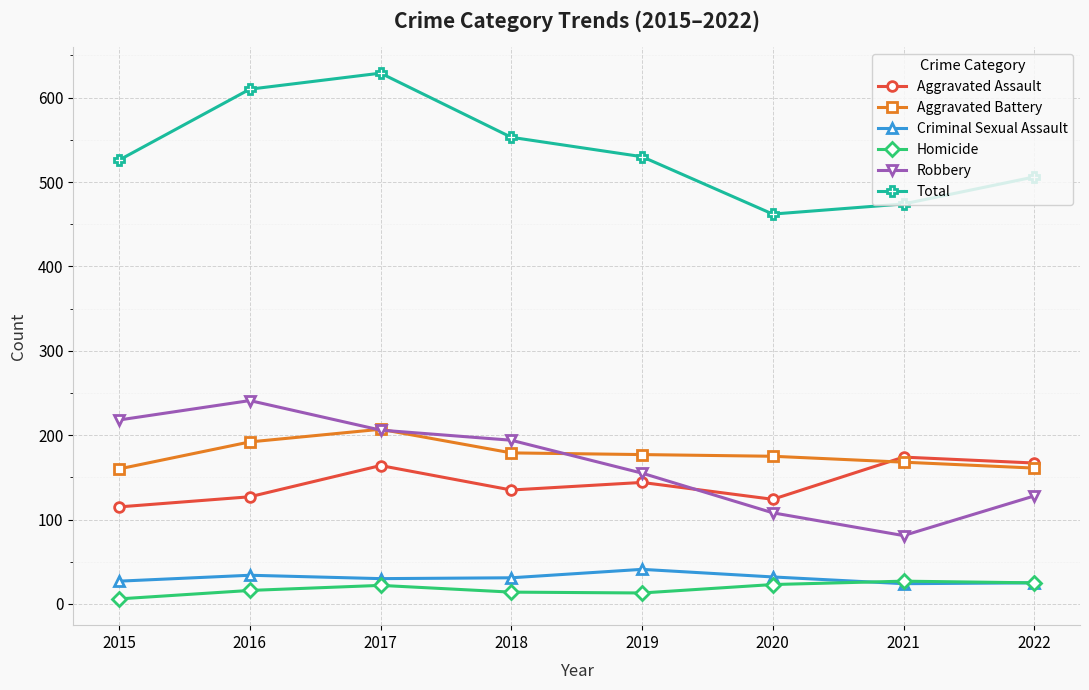

What is the total value across all series at 2018?

1106